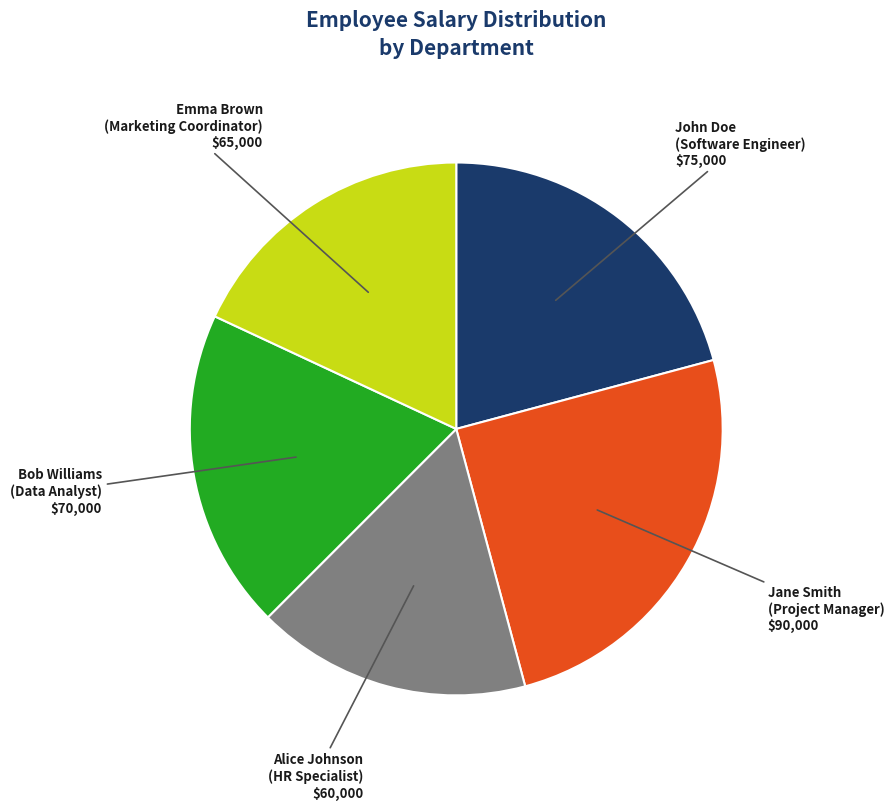

Rank the categories by value from lowest to highest.

Alice Johnson (HR Specialist), Emma Brown (Marketing Coordinator), Bob Williams (Data Analyst), John Doe (Software Engineer), Jane Smith (Project Manager)